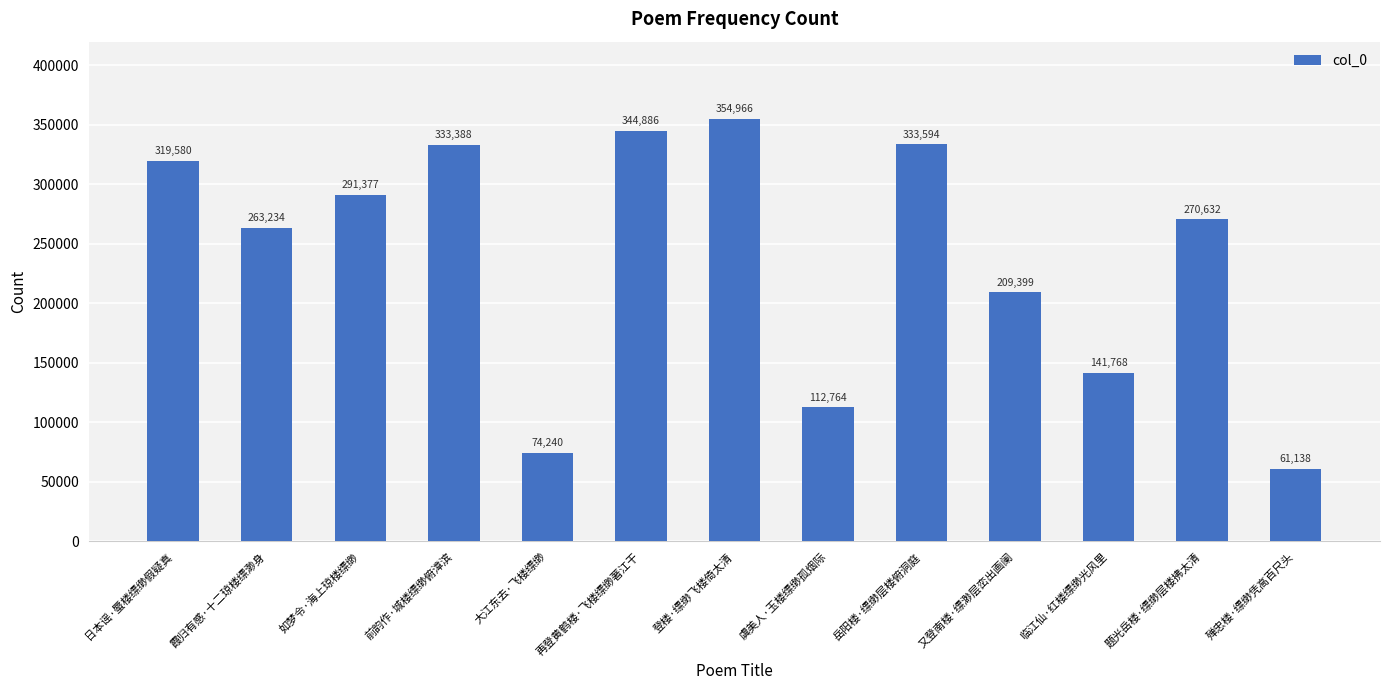

Where does the data first go above 270632?

日本谣·蜃楼缥缈假疑真